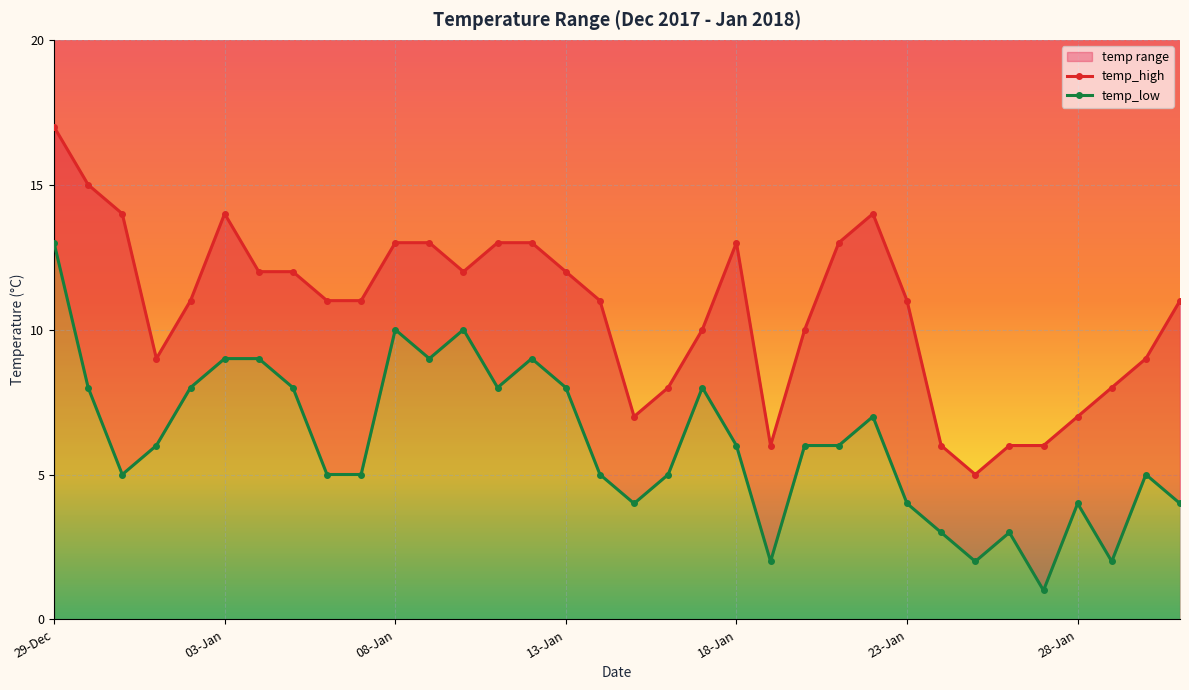

Rank the categories by temp_high value from lowest to highest.

25-Jan, 19-Jan, 24-Jan, 26-Jan, 27-Jan, 15-Jan, 28-Jan, 16-Jan, 29-Jan, 01-Jan, 30-Jan, 17-Jan, 20-Jan, 02-Jan, 06-Jan, 07-Jan, 14-Jan, 23-Jan, 31-Jan, 04-Jan, 05-Jan, 10-Jan, 13-Jan, 08-Jan, 09-Jan, 11-Jan, 12-Jan, 18-Jan, 21-Jan, 31-Dec, 03-Jan, 22-Jan, 30-Dec, 29-Dec